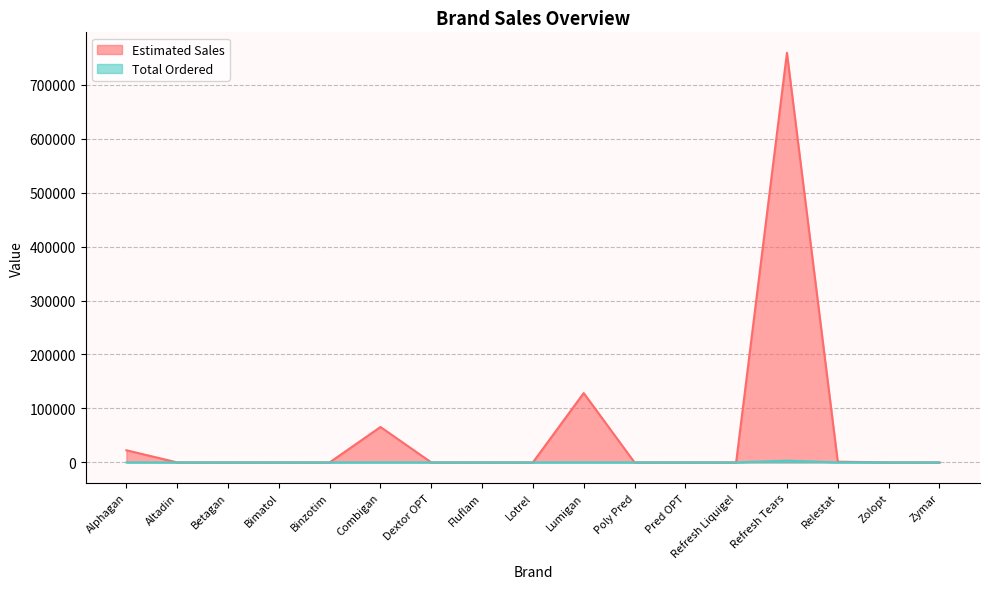

At which label does Estimated Sales reach its minimum?

Altadin